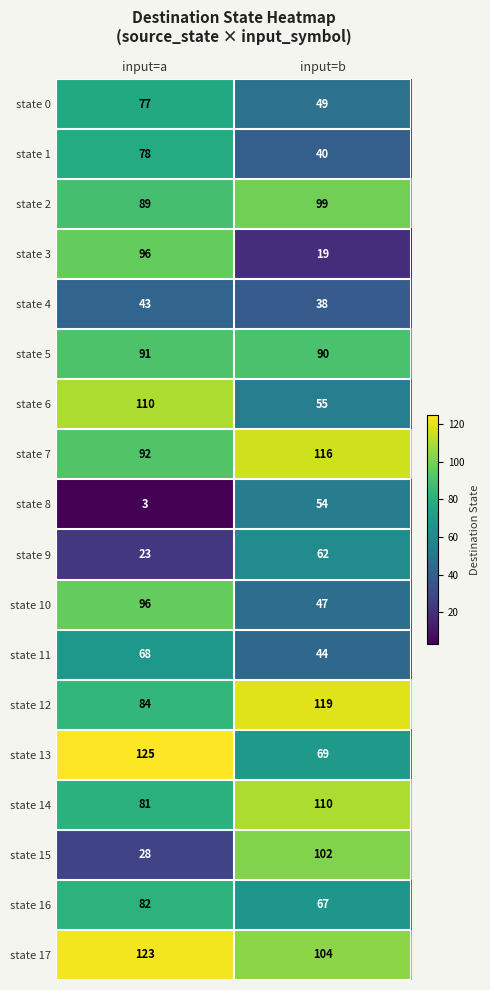

Between input=a and input=b, which series saw the biggest shift?

state 3